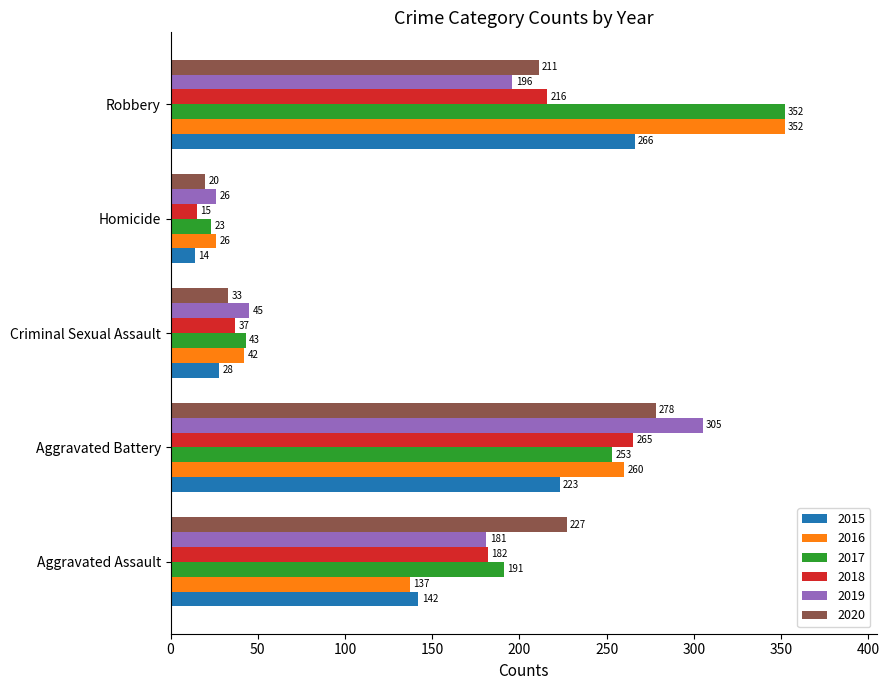

Is it true that 2015 equals 45 at Aggravated Battery?

False